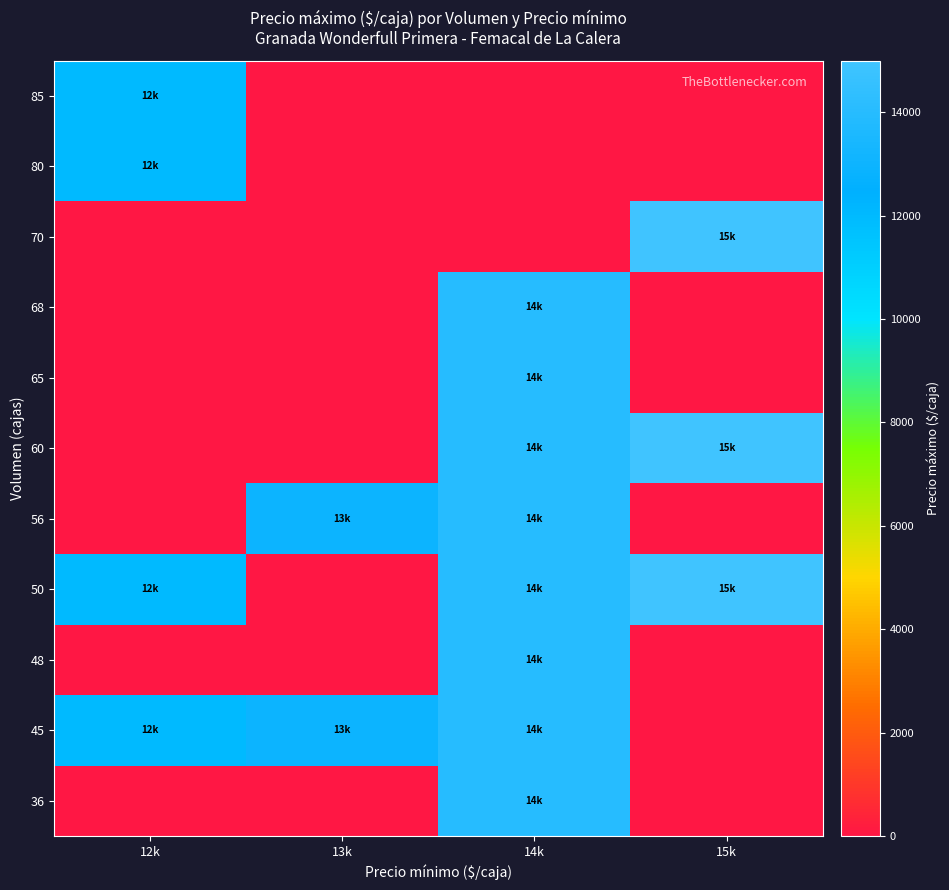

Reading left to right, transcribe all the data shown in this chart.

row_0: 12k=0	13k=0	14k=14000	15k=0
row_1: 12k=12000	13k=13000	14k=14000	15k=0
row_2: 12k=0	13k=0	14k=14000	15k=0
row_3: 12k=12000	13k=0	14k=14000	15k=15000
row_4: 12k=0	13k=13000	14k=14000	15k=0
row_5: 12k=0	13k=0	14k=14000	15k=15000
row_6: 12k=0	13k=0	14k=14000	15k=0
row_7: 12k=0	13k=0	14k=14000	15k=0
row_8: 12k=0	13k=0	14k=0	15k=15000
row_9: 12k=12000	13k=0	14k=0	15k=0
row_10: 12k=12000	13k=0	14k=0	15k=0